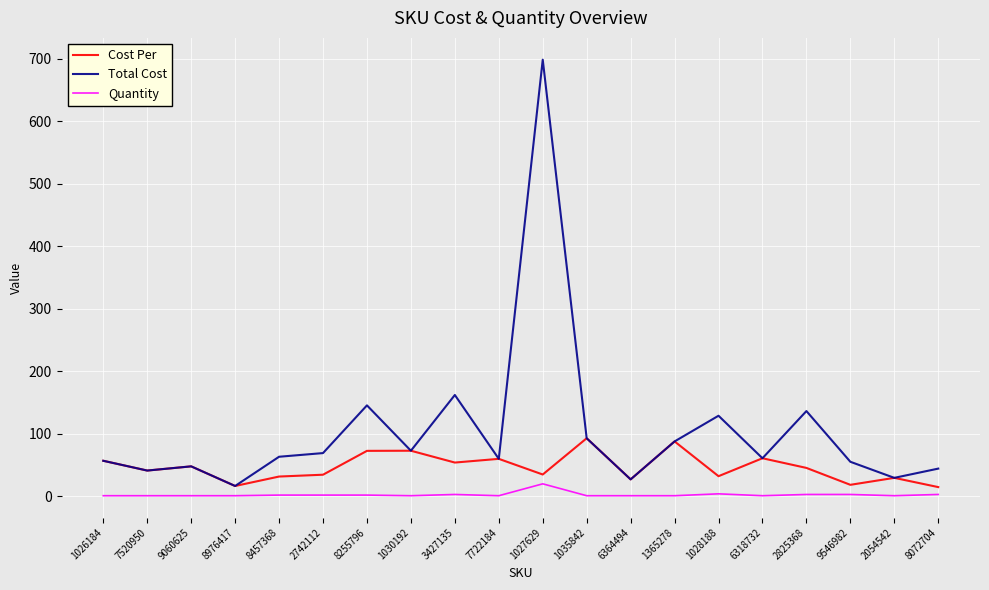

List the series in order of their overall mean, lowest first.

Quantity, Cost Per, Total Cost